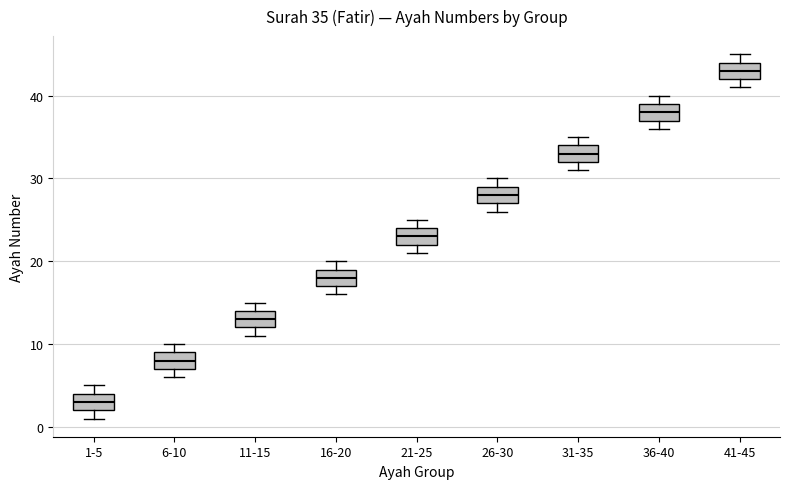

Which box has the lowest median line?

1-5